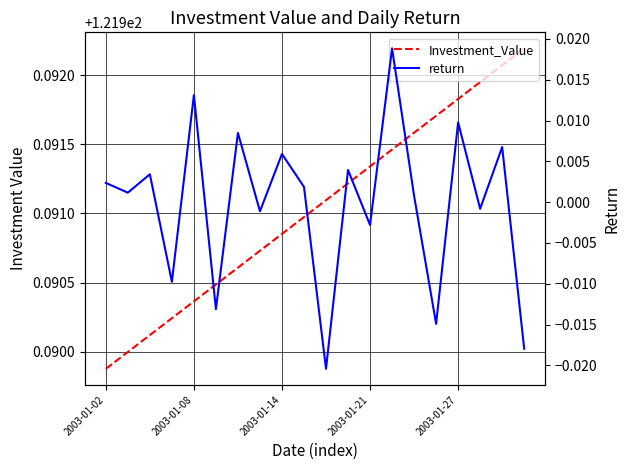

The value of Investment_Value at 5 is 77.3. True or false?

False